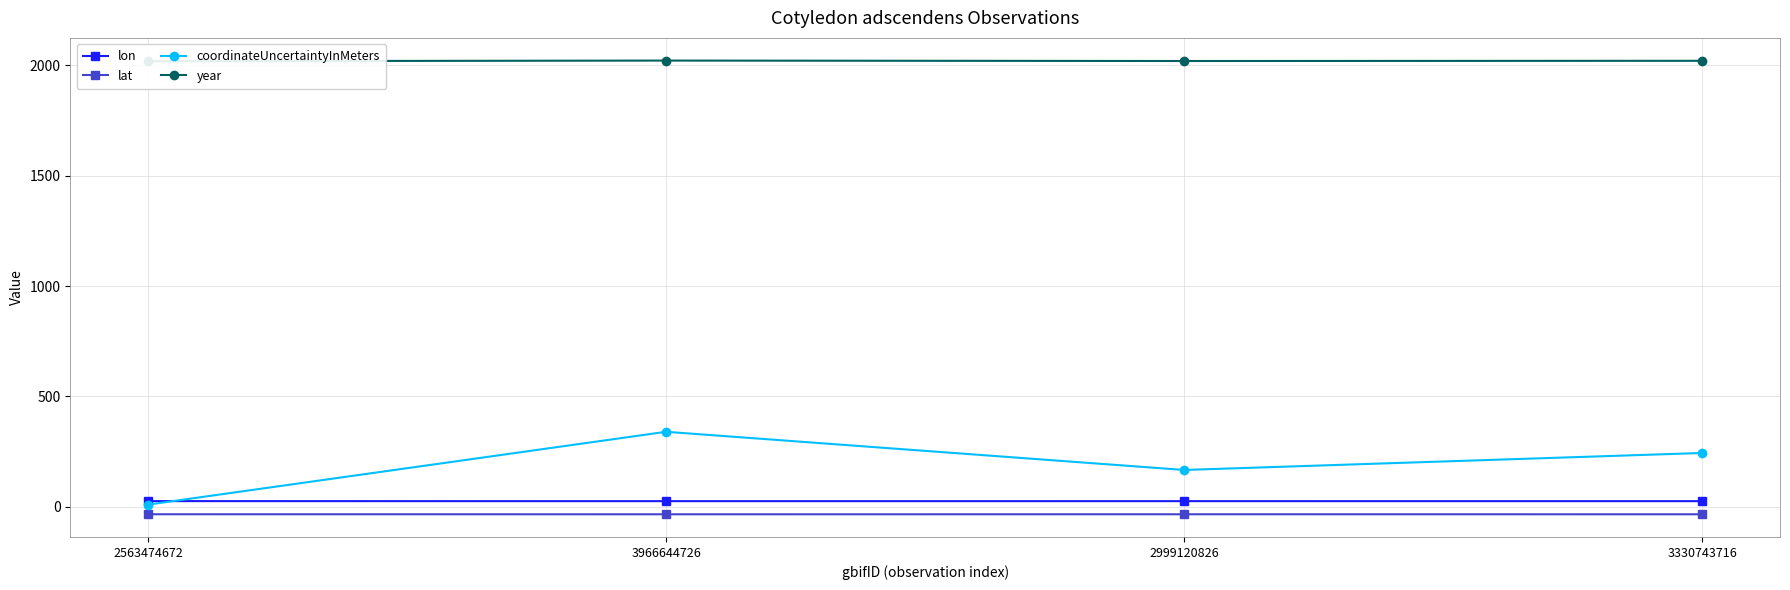

What position from the right is 3966644726?

3